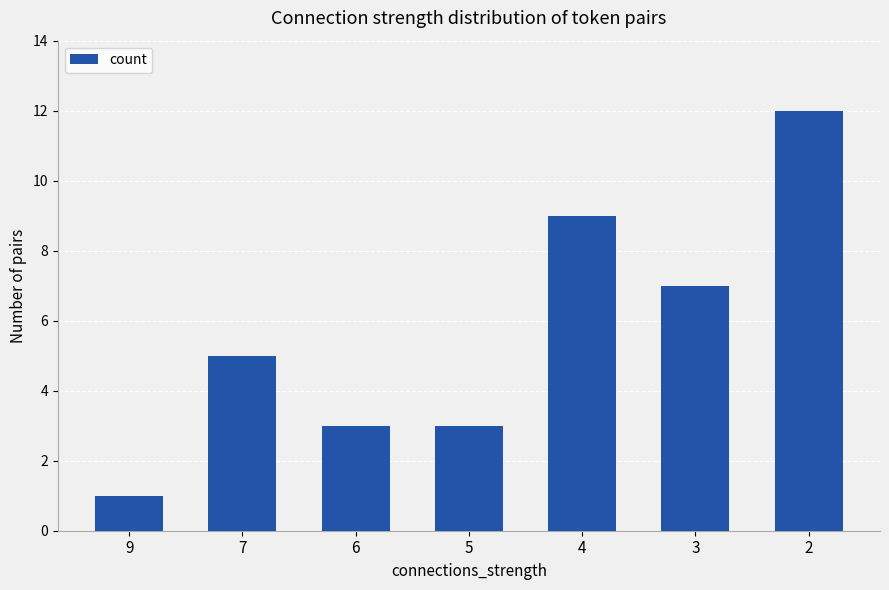

The chart shows a value of 4 at 4. True or false?

False